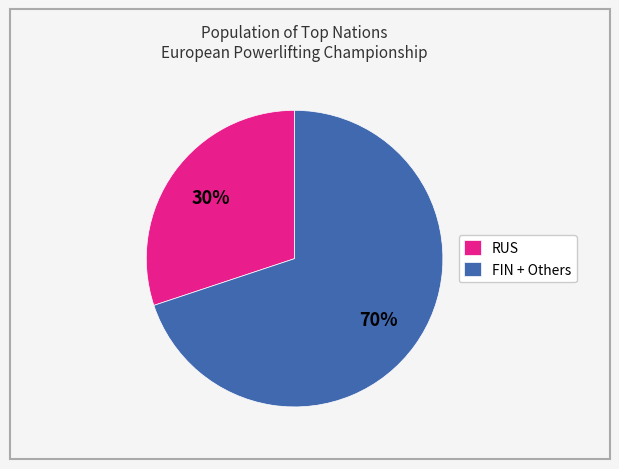

The FIN + Others slice represents 70% of the pie. True or false?

True